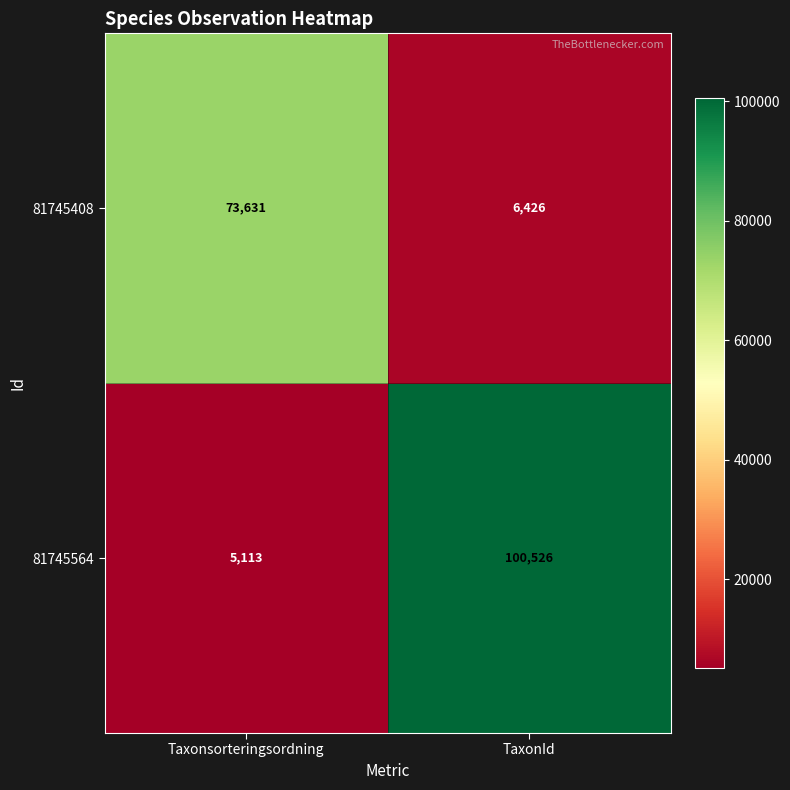

What is the difference between the highest and lowest values at Taxonsorteringsordning?

68518